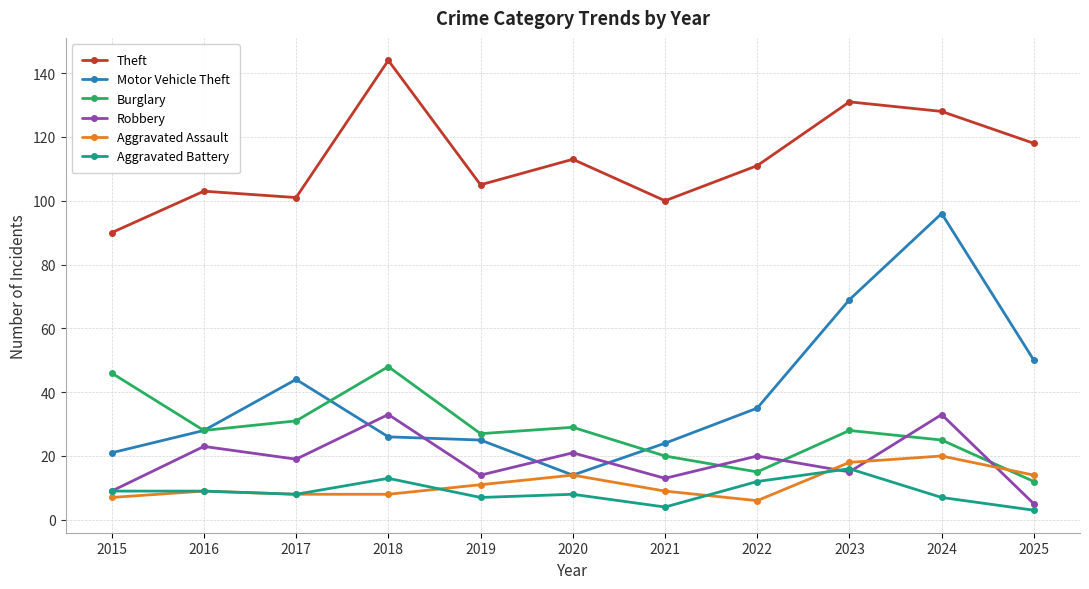

True or false: Motor Vehicle Theft and Aggravated Battery intersect in this chart.

False